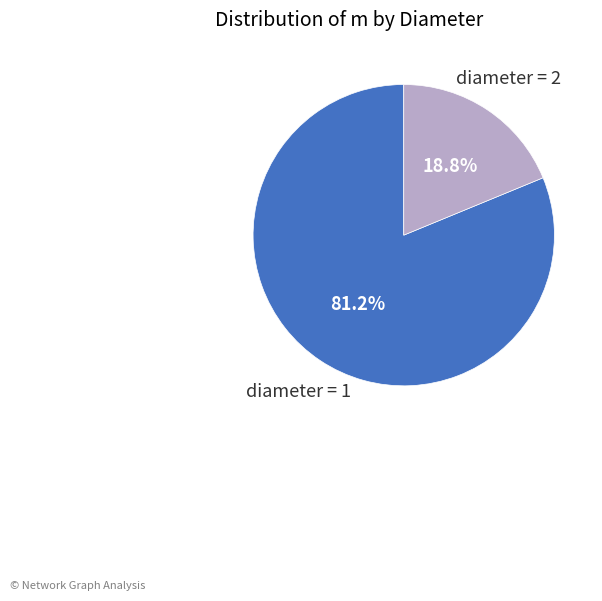

How many segments does this pie chart have?

2